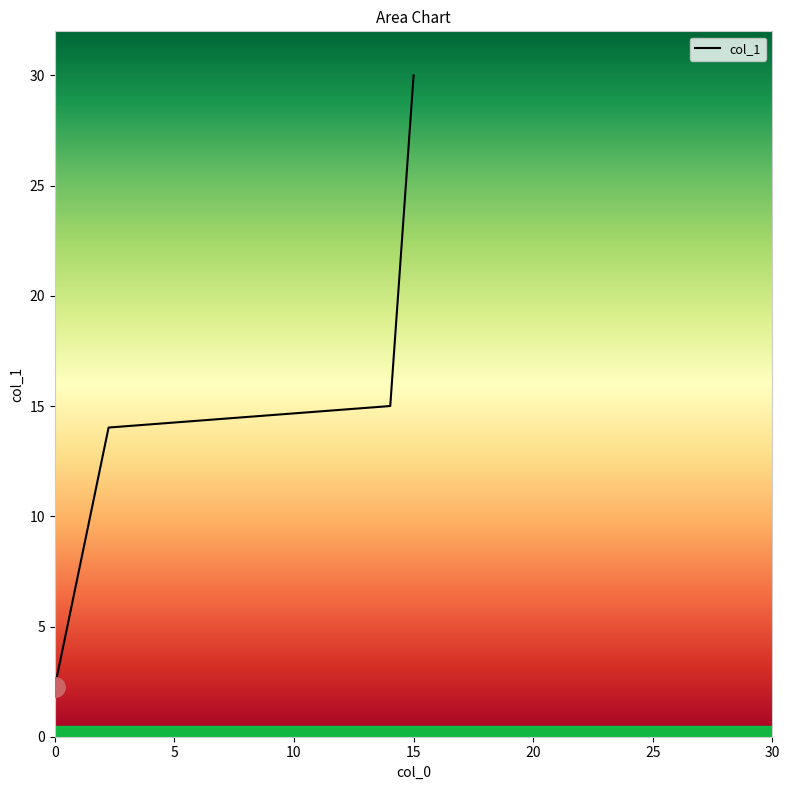

What is the average value?

15.3